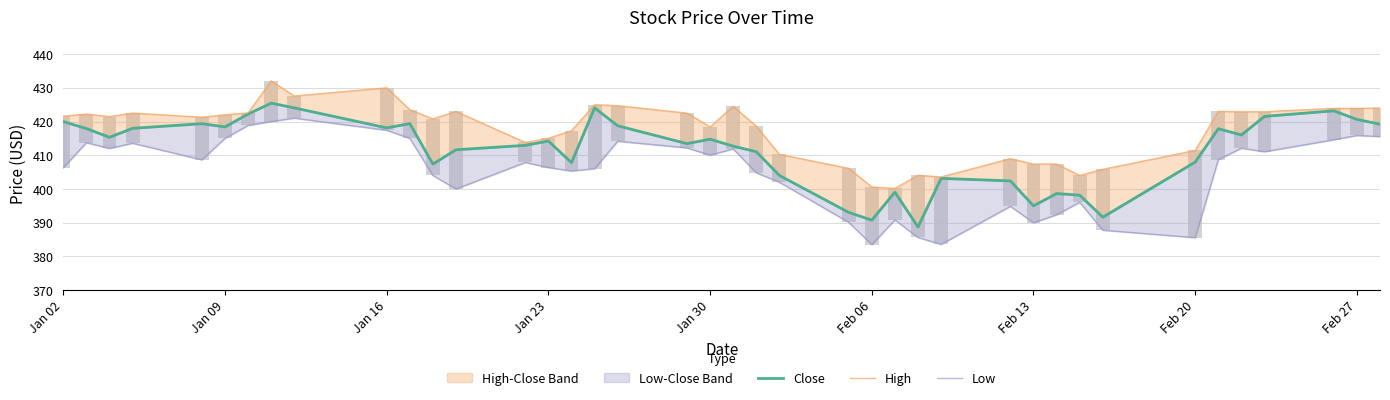

Is it true that Low equals 634.9 at Feb 06?

False